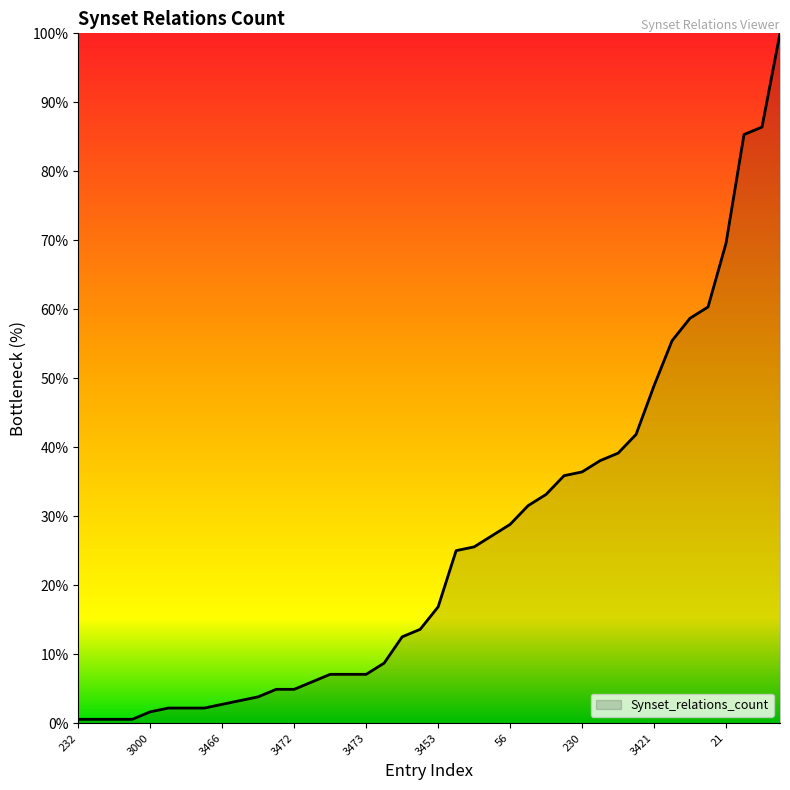

What is the maximum value shown in the chart?

100.0